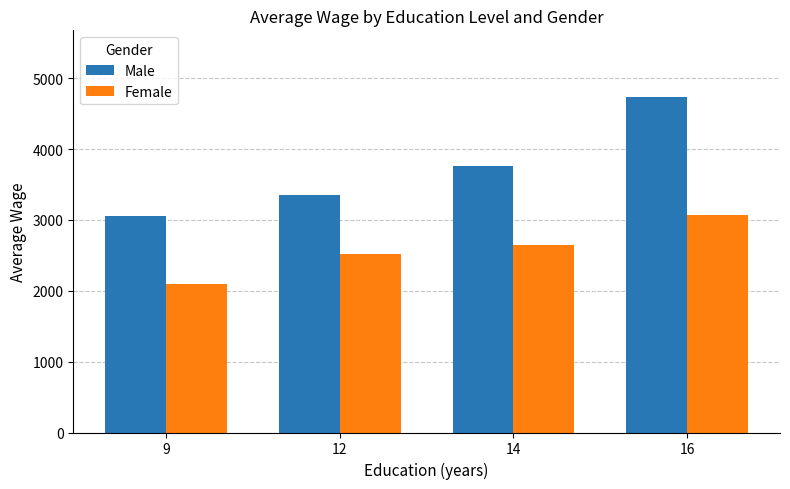

What is the total value across all series at 16?

7792.0